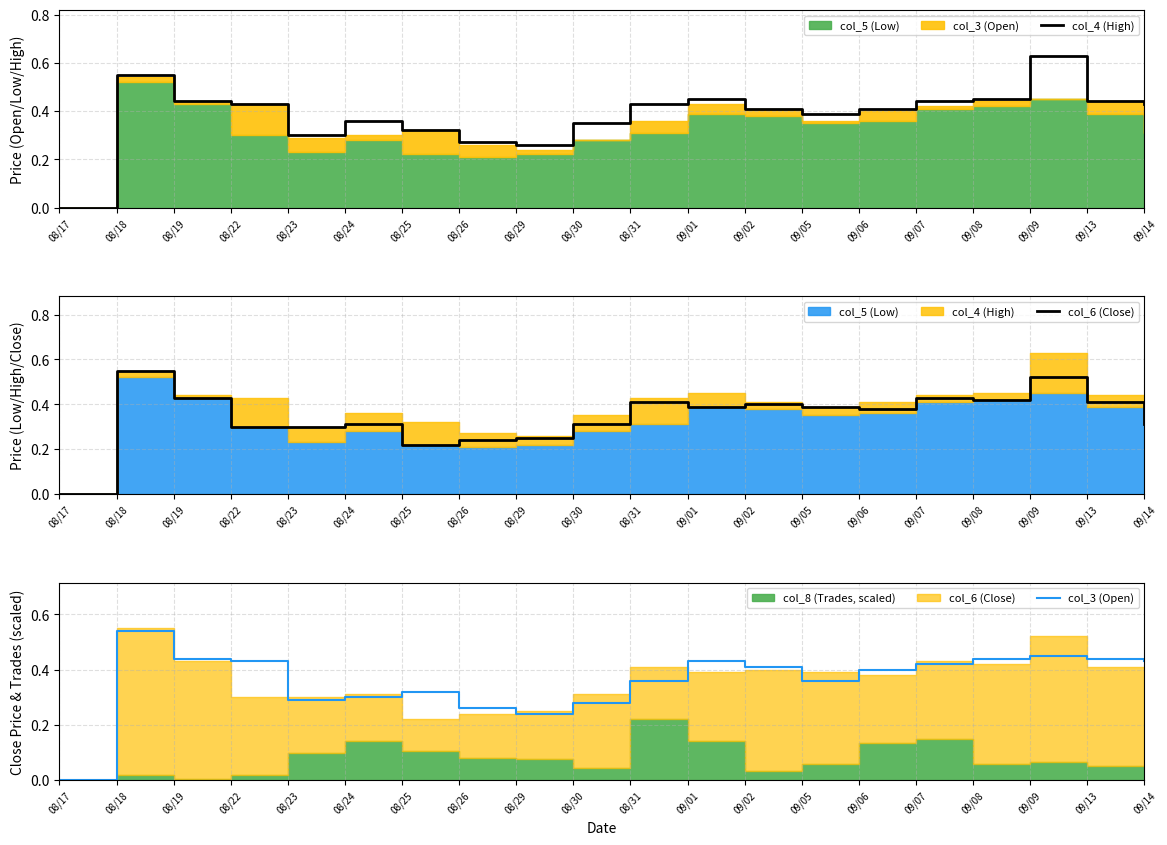

How many lines are shown in the chart?

3